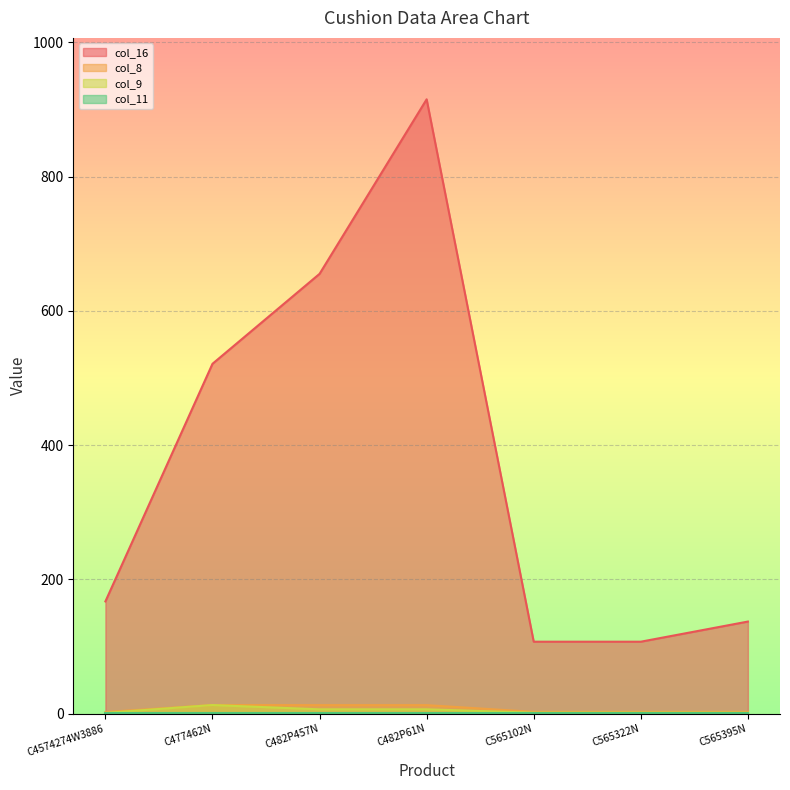

What is the greatest value displayed?

915.0